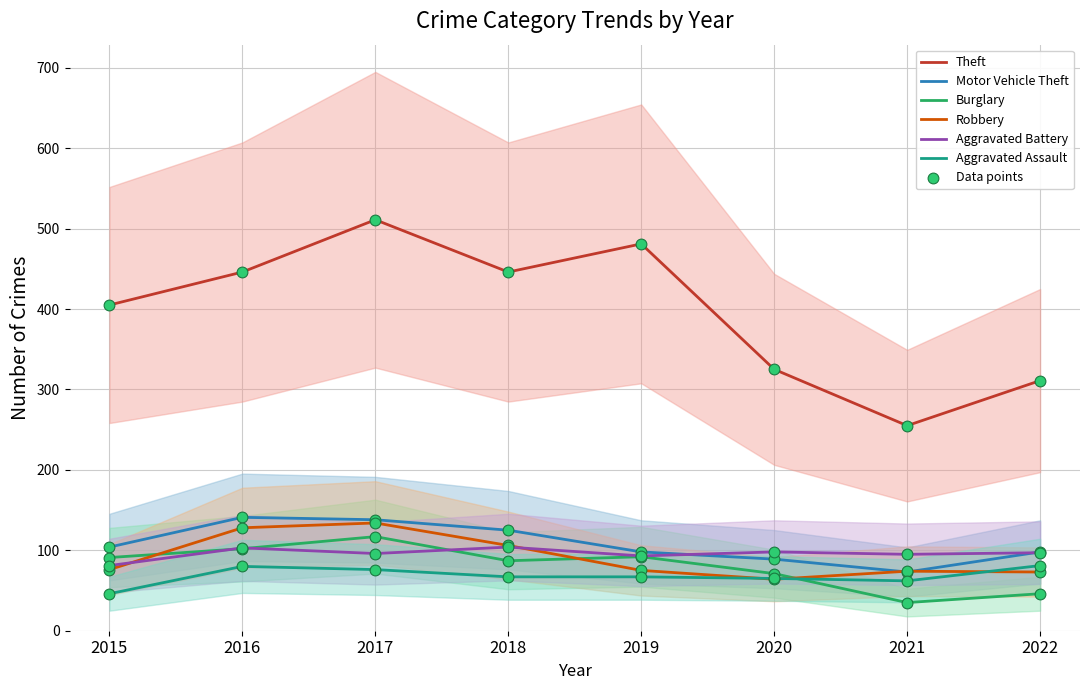

Which series contains the lowest Y value?

Burglary